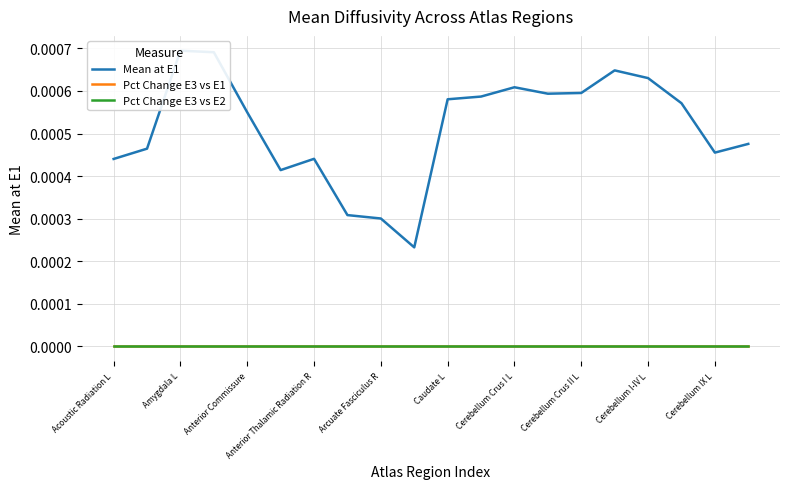

True or false: Pct Change E3 vs E1 has more than 0 interior local peaks.

False